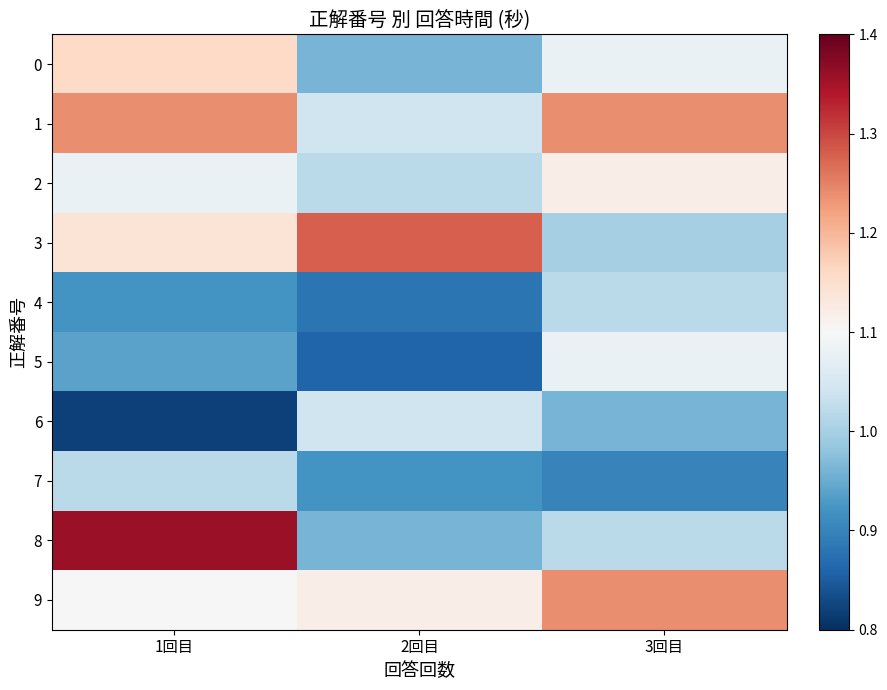

What is the minimum value shown in the chart?

0.8